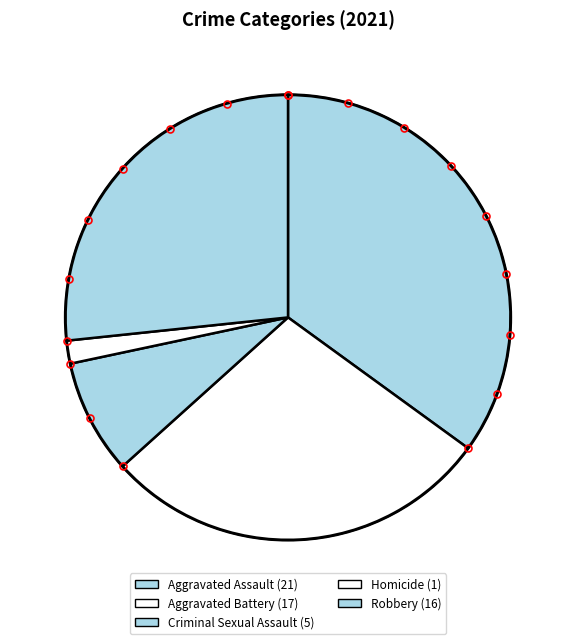

To the nearest percent, what is the average slice percentage?

20%